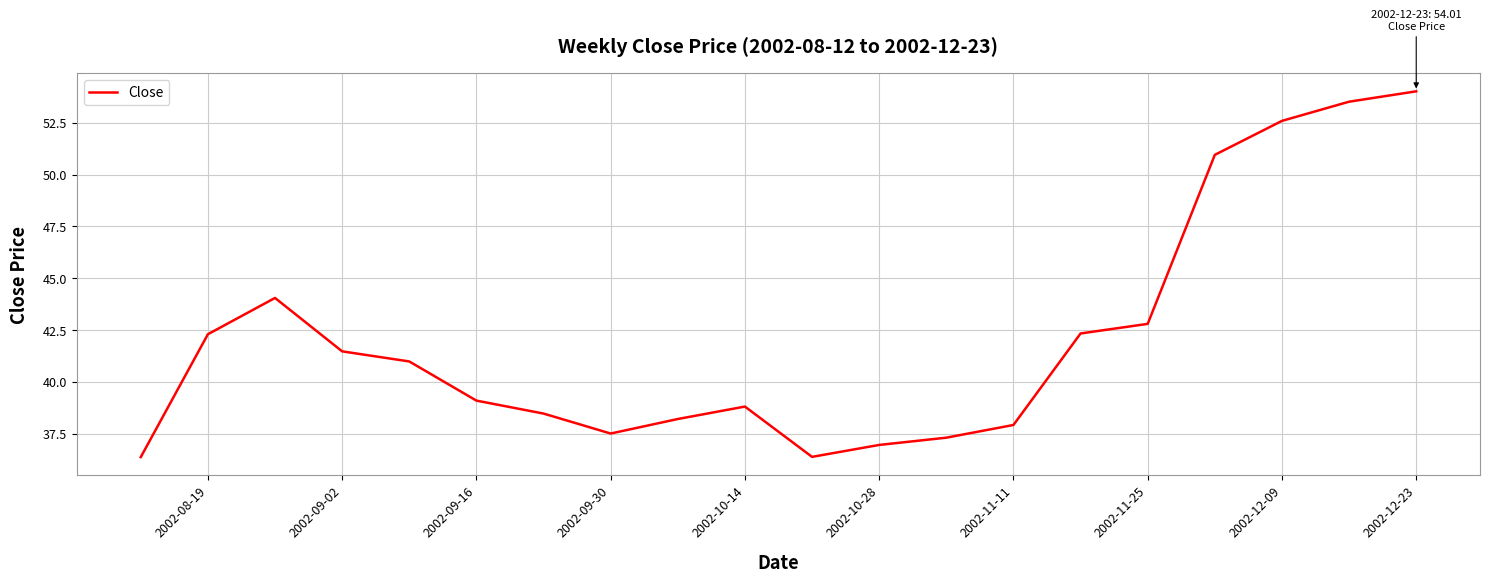

Is this an area chart (filled region under the line)?

No